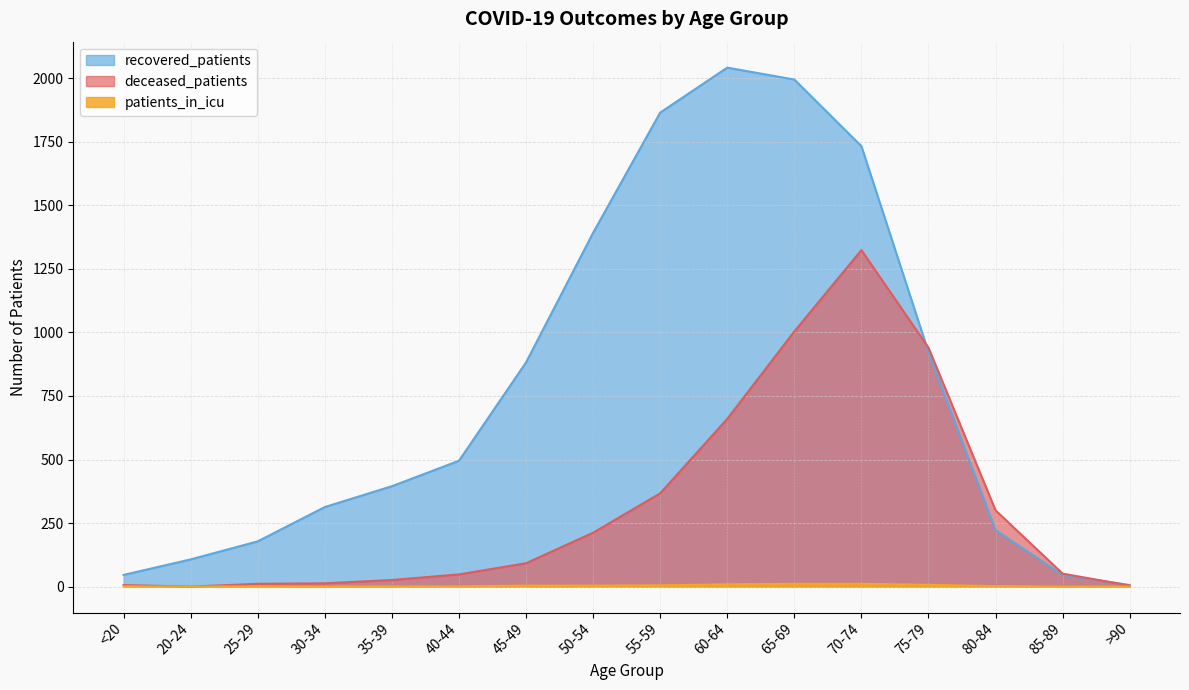

Which series changed the most between 50-54 and 60-64?

recovered_patients